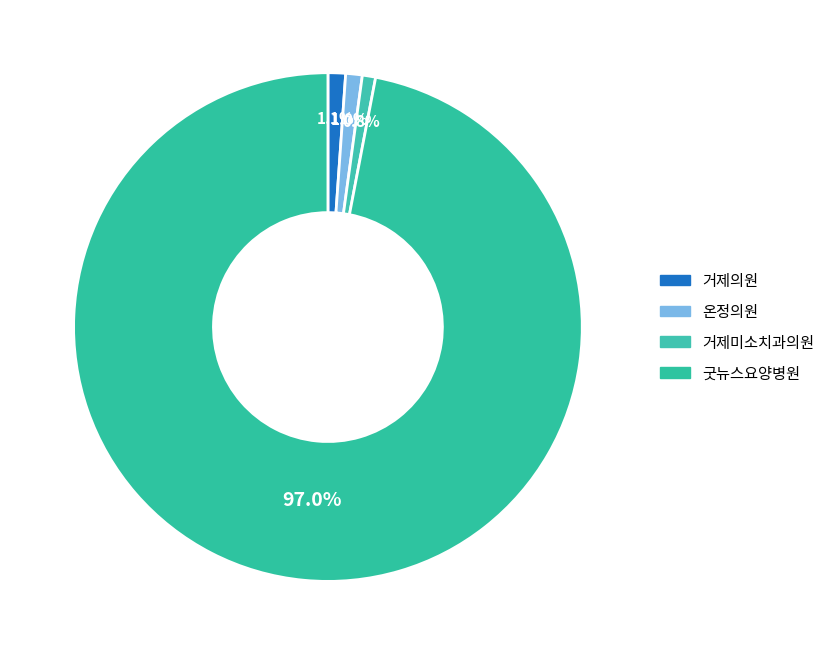

Is 온정의원 the majority of the pie?

No